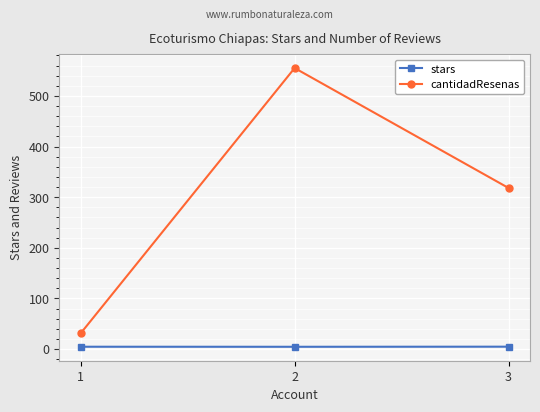

What is the maximum value shown in the chart?

555.0